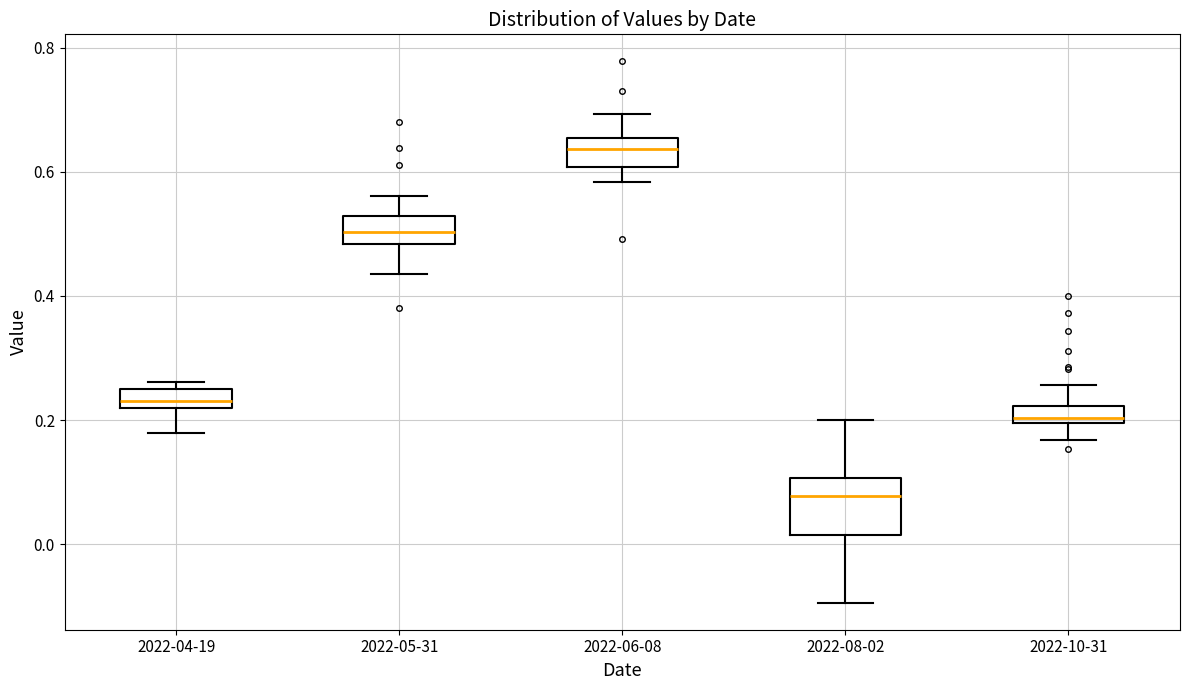

Where does the lower whisker of the box for 2022-05-31 end on the y-axis? The values are not printed on the chart, so give them approximately, as read against the axis.

0.44